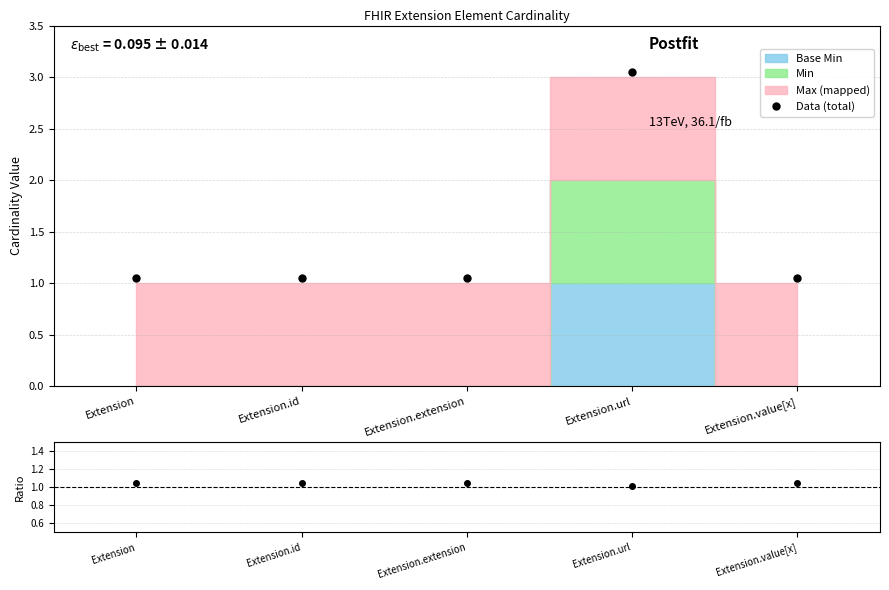

What is the lowest value of the Data (total) series?

1.1